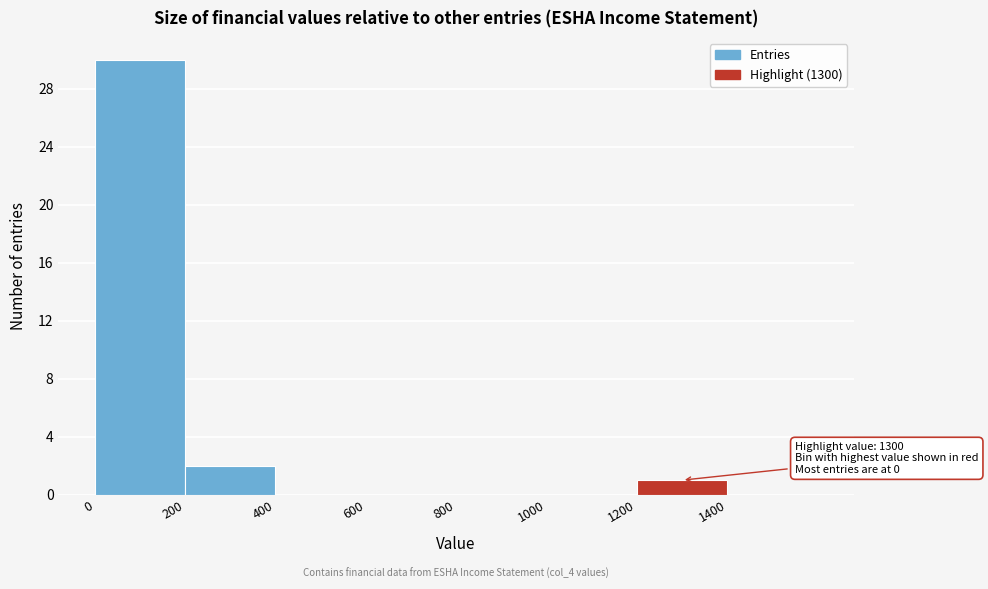

Which range on the x-axis has the tallest bar?

0 to 200